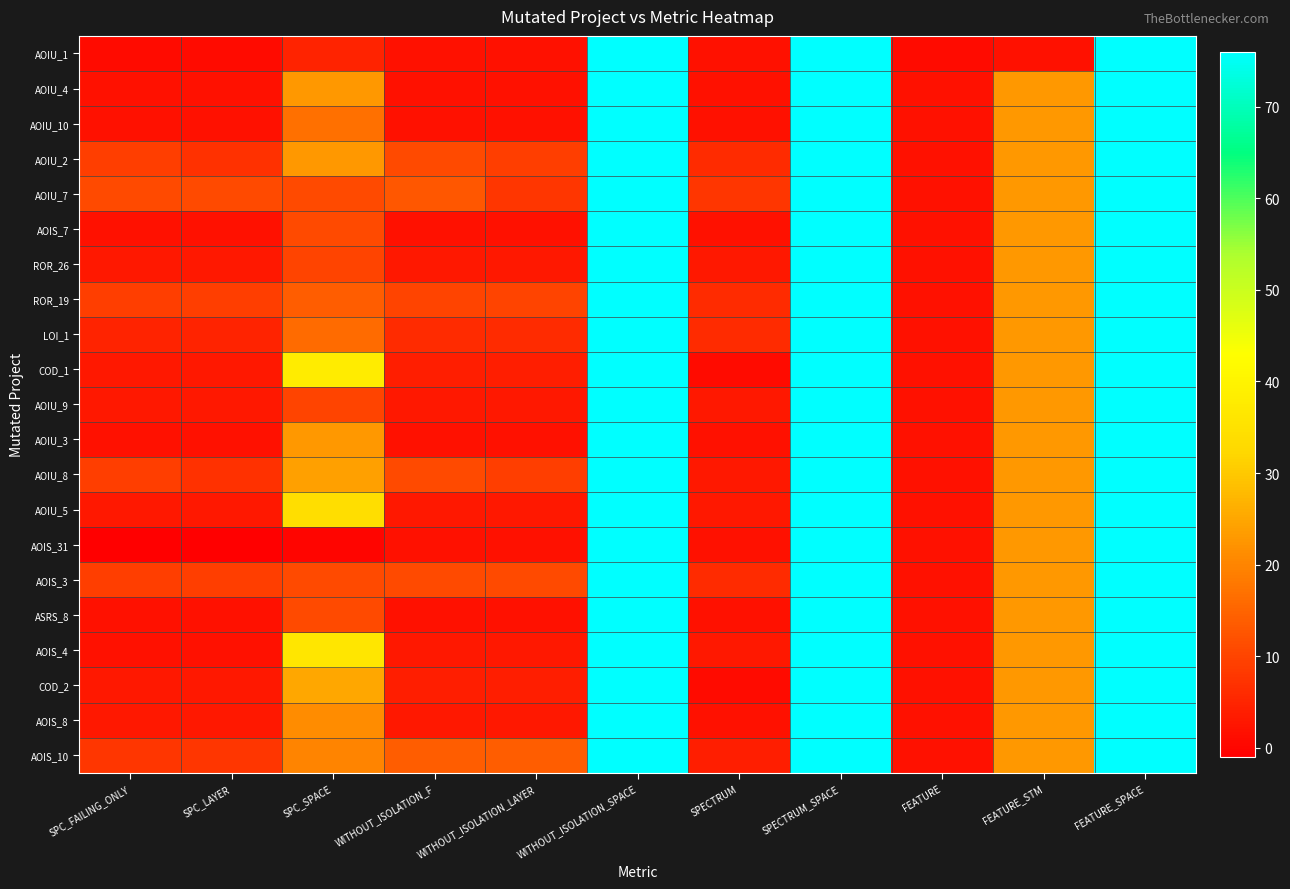

Between WITHOUT_ISOLATION_LAYER and SPECTRUM, which is larger?

WITHOUT_ISOLATION_LAYER